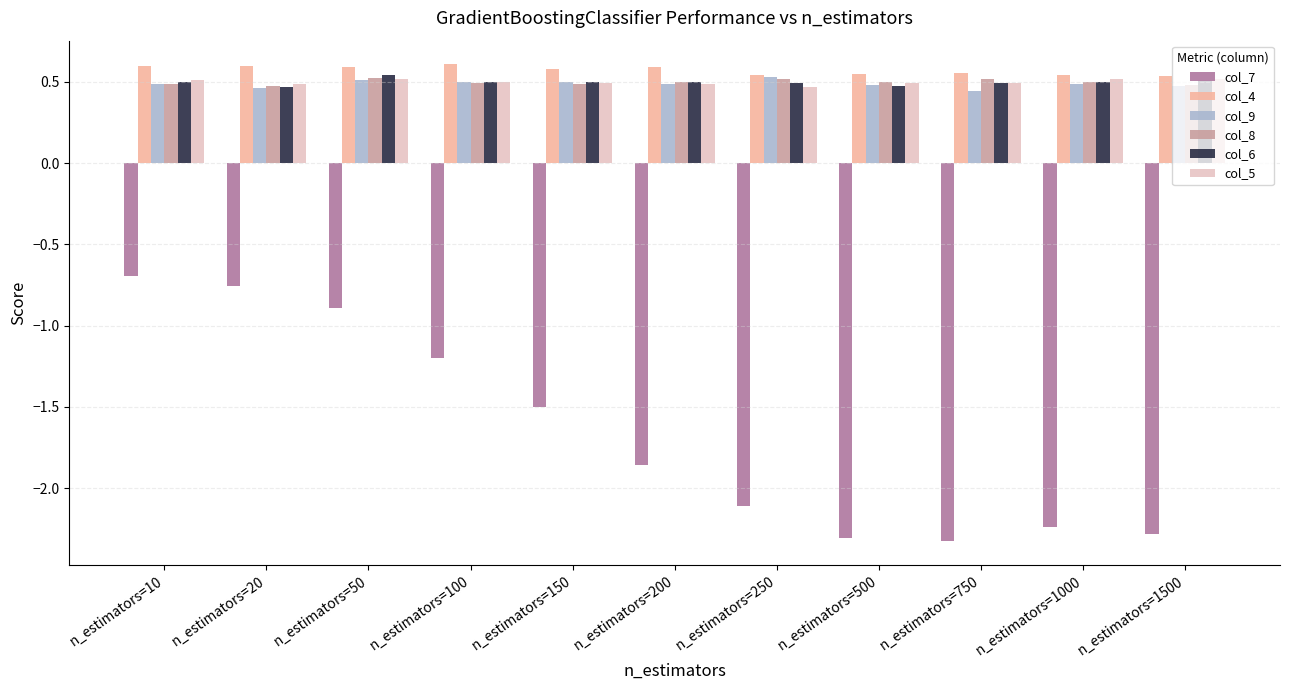

How many bars are there in total?

66